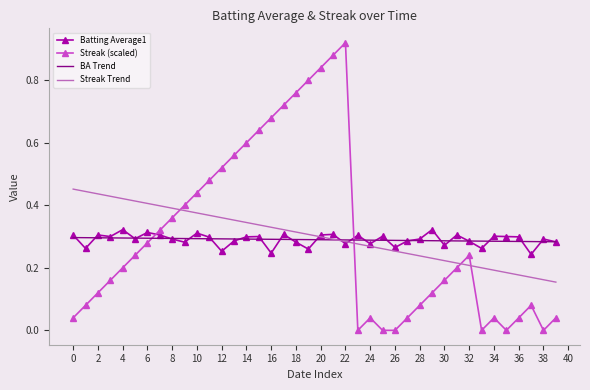

True or false: Streak (scaled) and Streak Trend cross at least once.

True